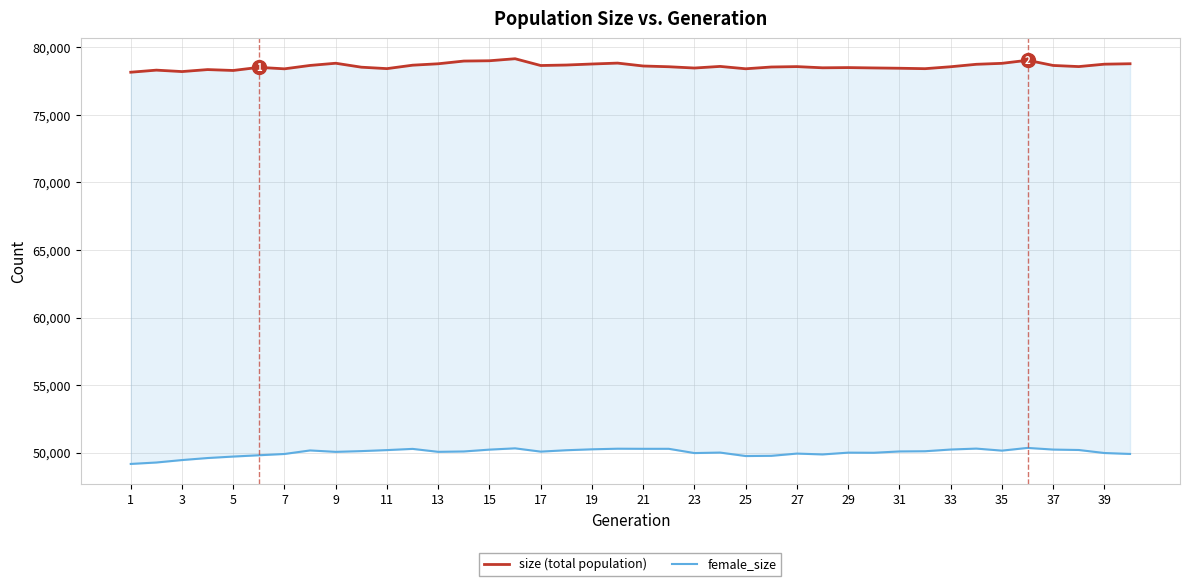

Which series has the largest range (max minus min)?

female_size